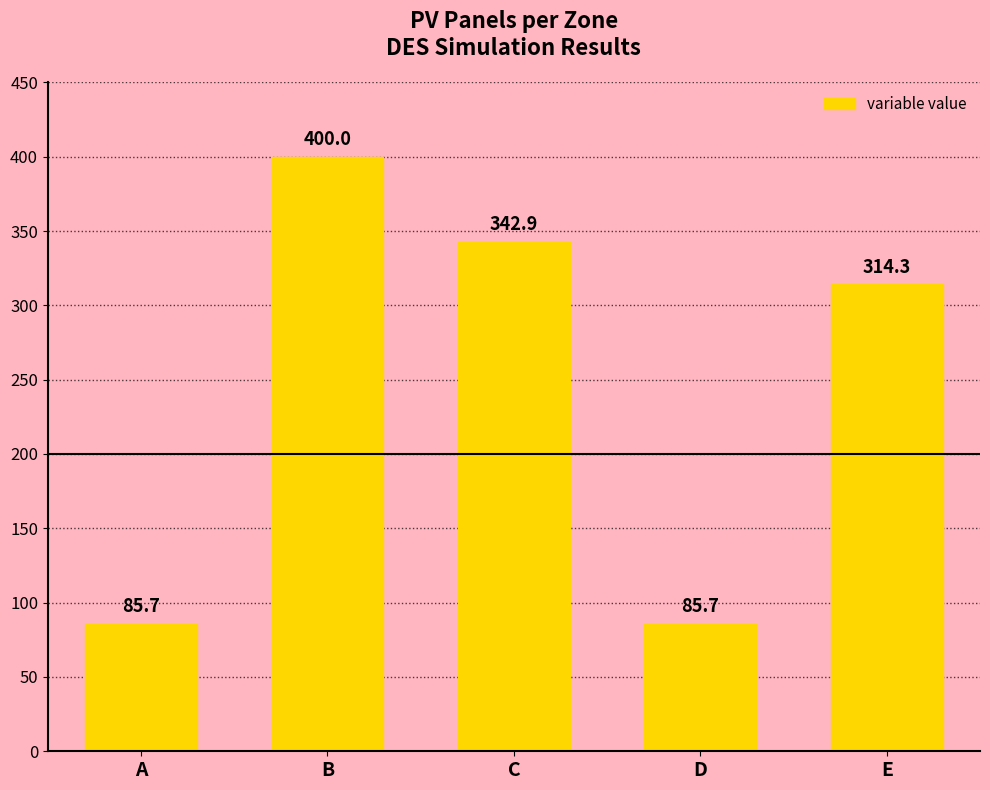

How many categories are shown in the chart?

5